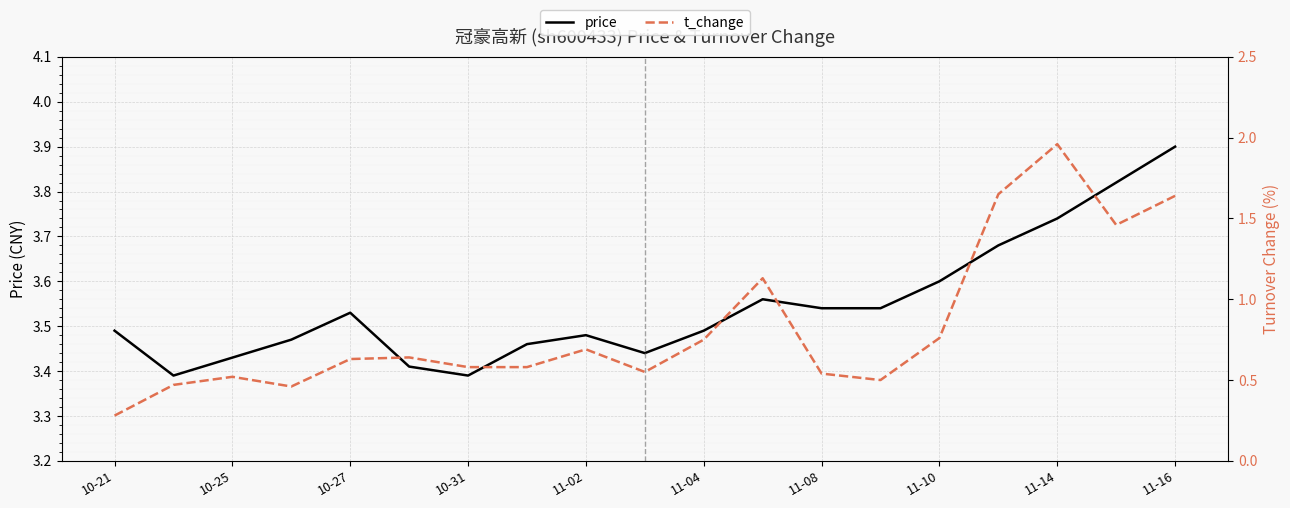

True or false: price and t_change cross at least once.

False